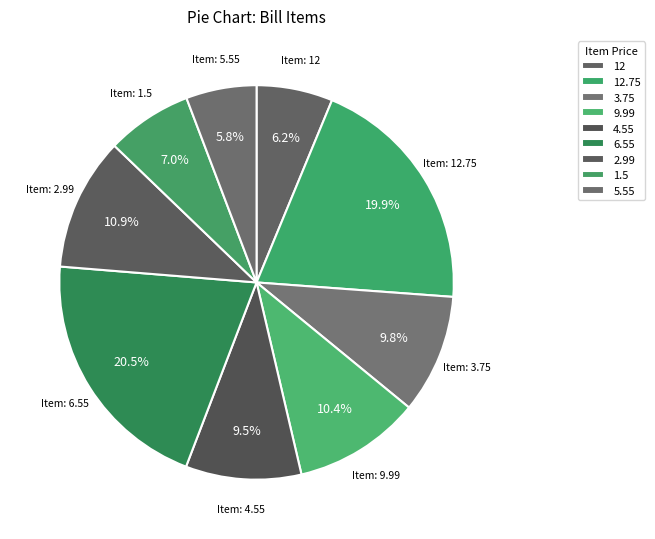

Rank the categories by value from lowest to highest.

5.55, 12, 1.5, 4.55, 3.75, 9.99, 2.99, 12.75, 6.55